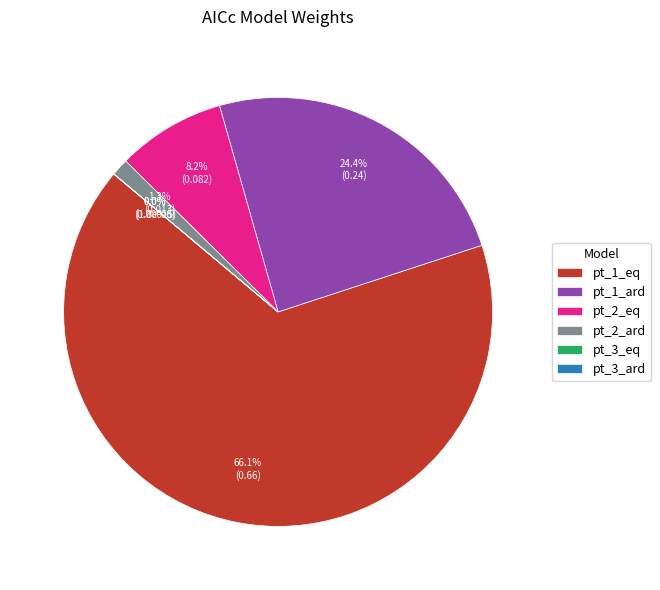

Does pt_1_eq account for over 50% of the chart?

Yes